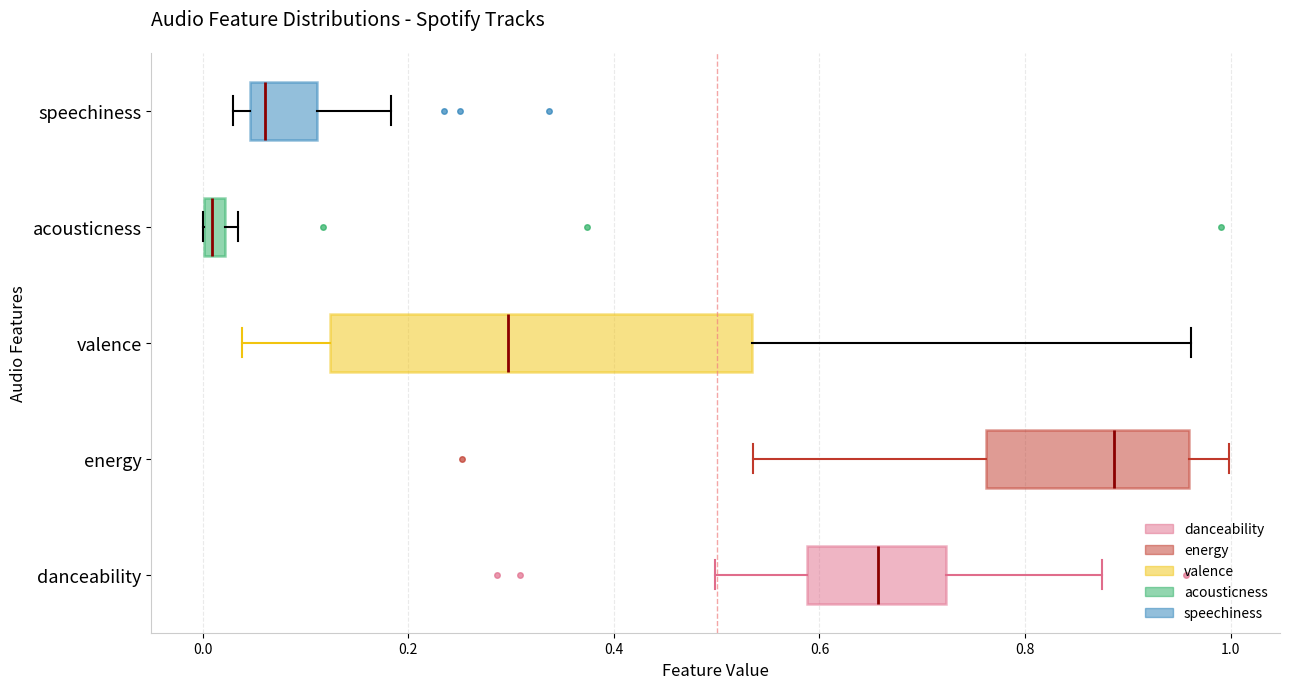

Which box is the widest, from its left edge to its right edge?

valence